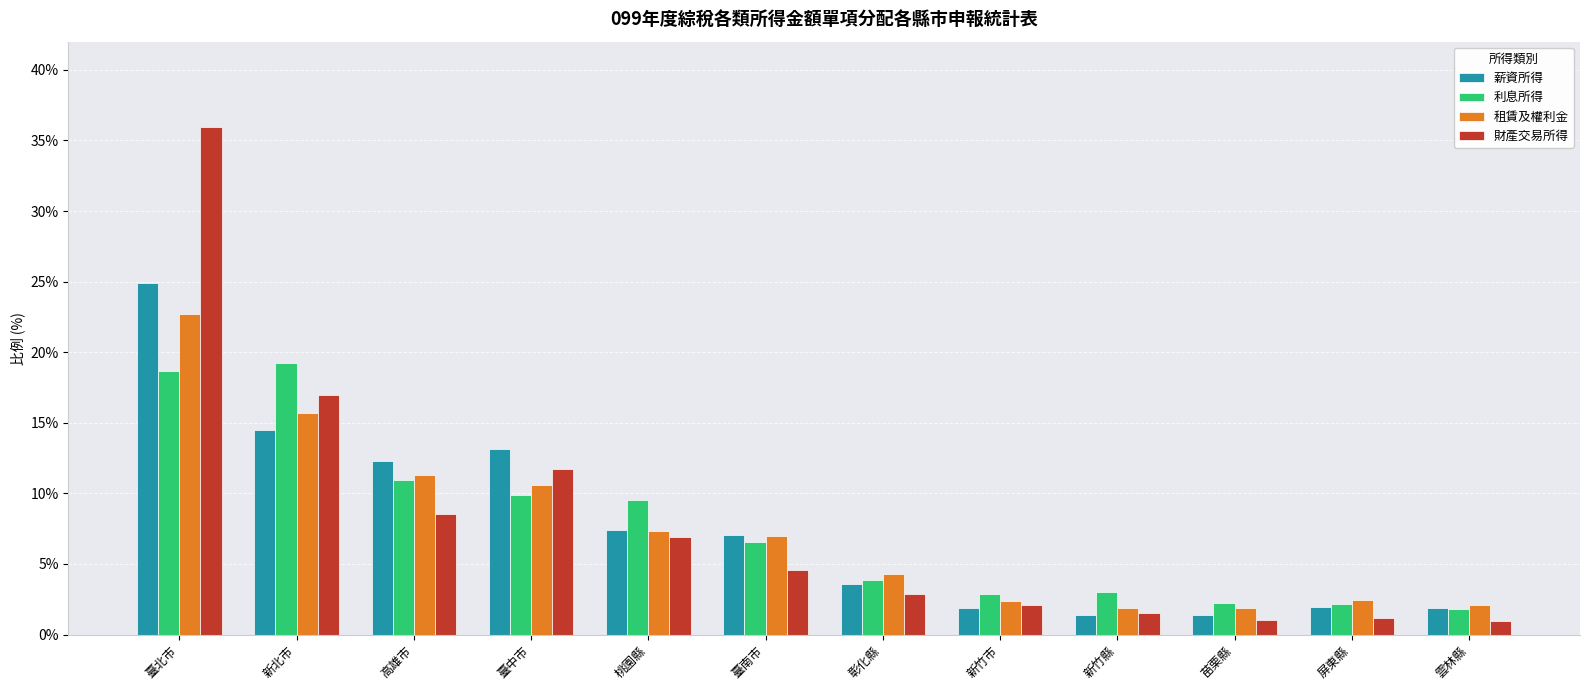

What is the difference between the 薪資所得 values at 新北市 and 苗栗縣?

13.1